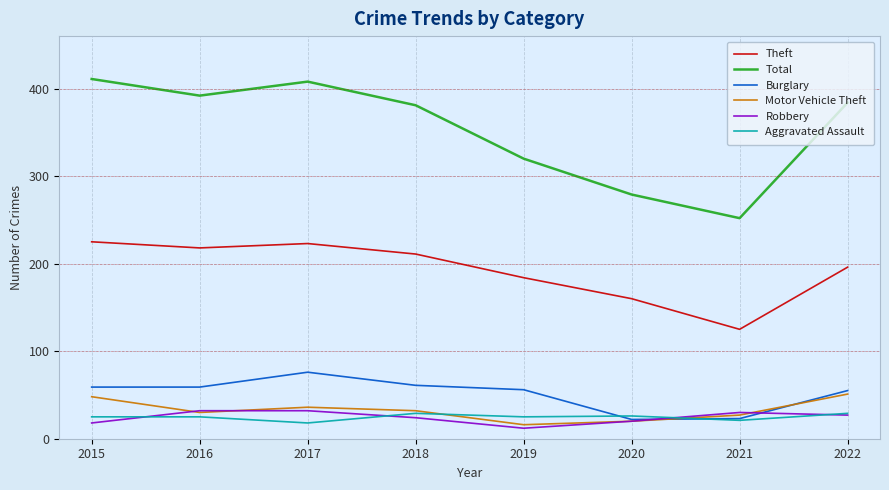

The Burglary series shows 7 at 2020. True or false?

False